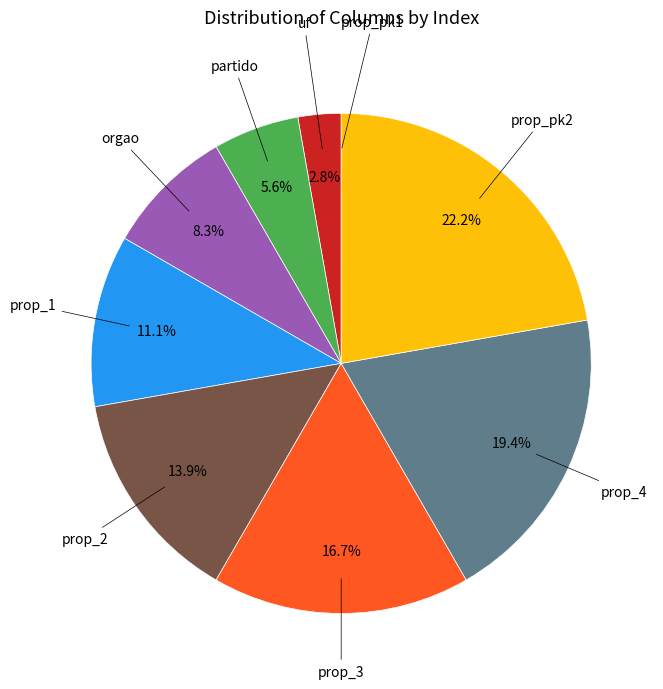

Does any single category account for the majority?

No